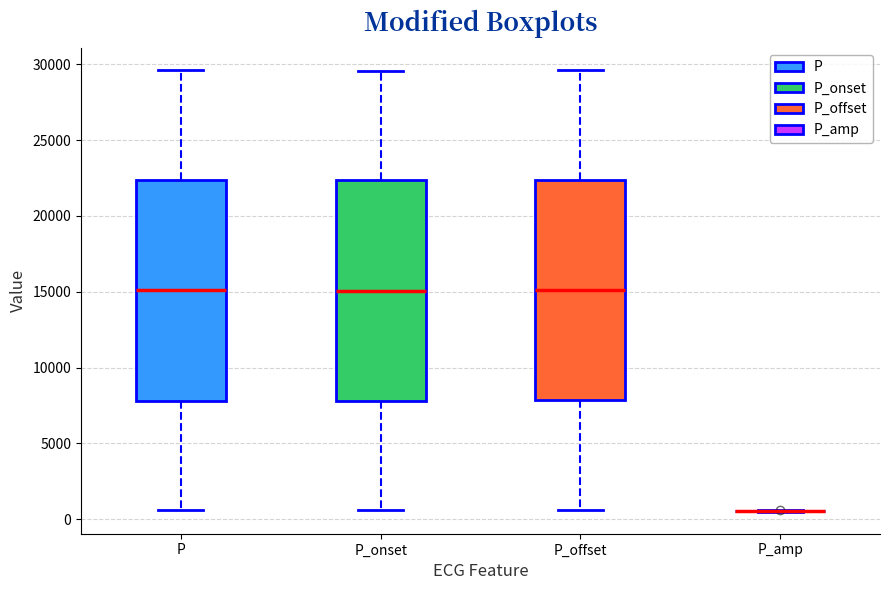

Where does the upper whisker of the box for P_onset end on the y-axis? The values are not printed on the chart, so give them approximately, as read against the axis.

29500